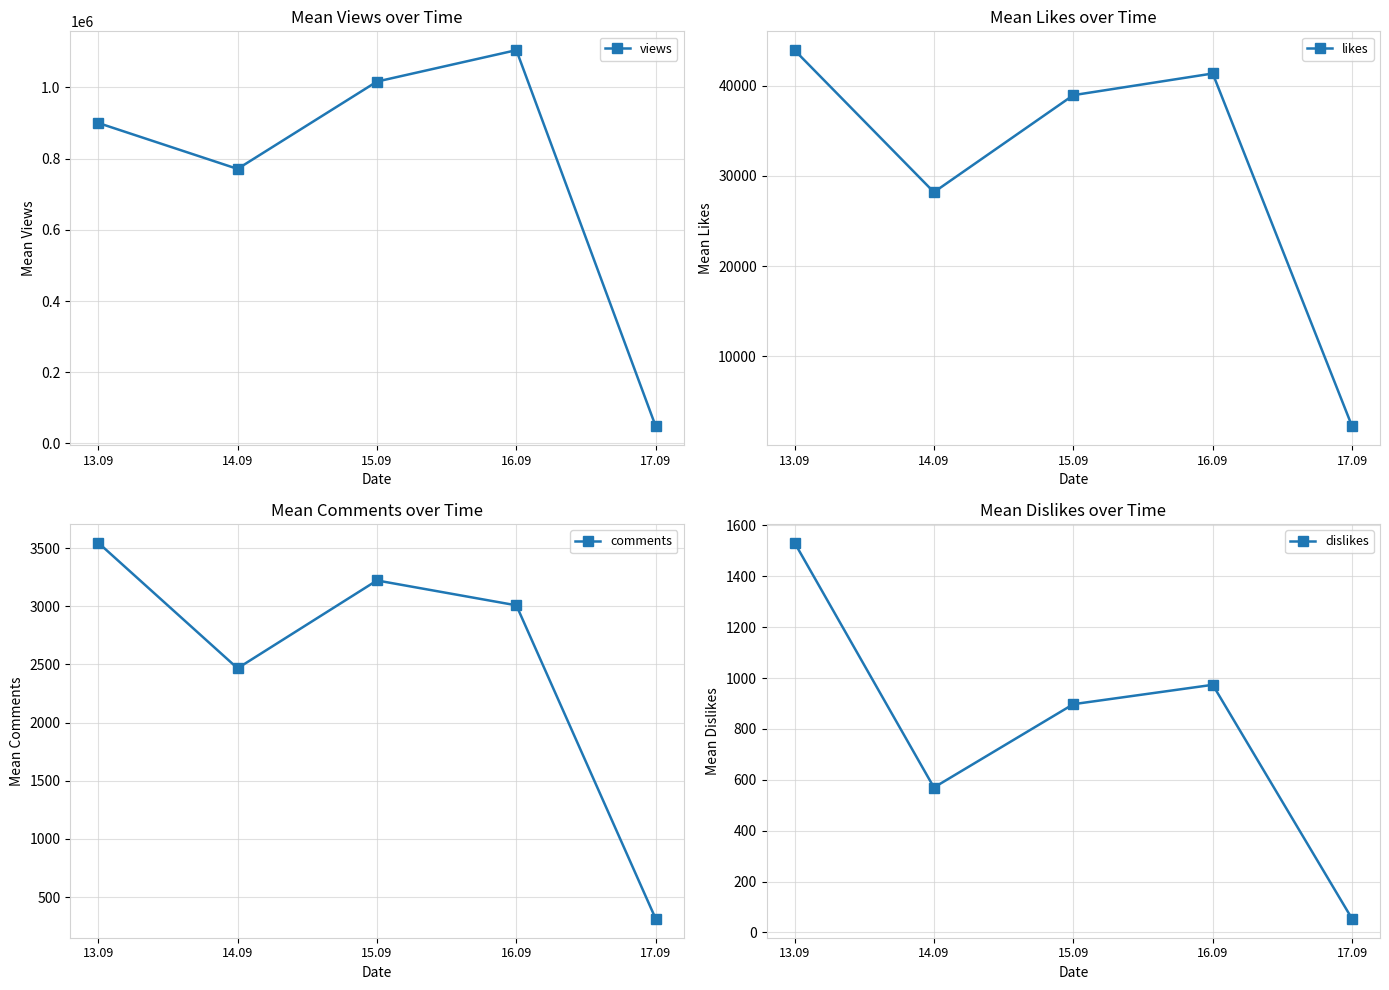

What is the maximum value shown in the chart?

1104764.5